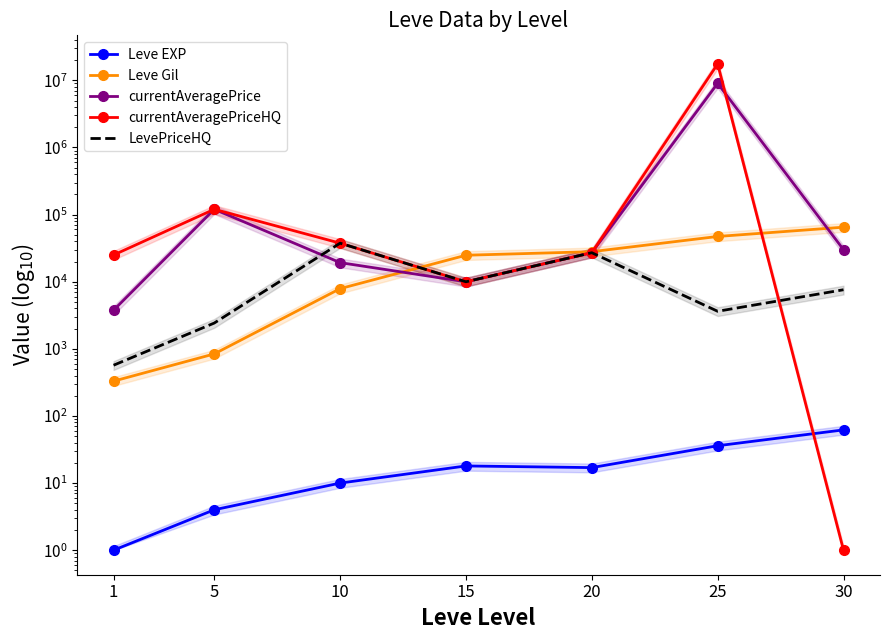

What is the difference between the LevePriceHQ values at 1 and 5?

1852